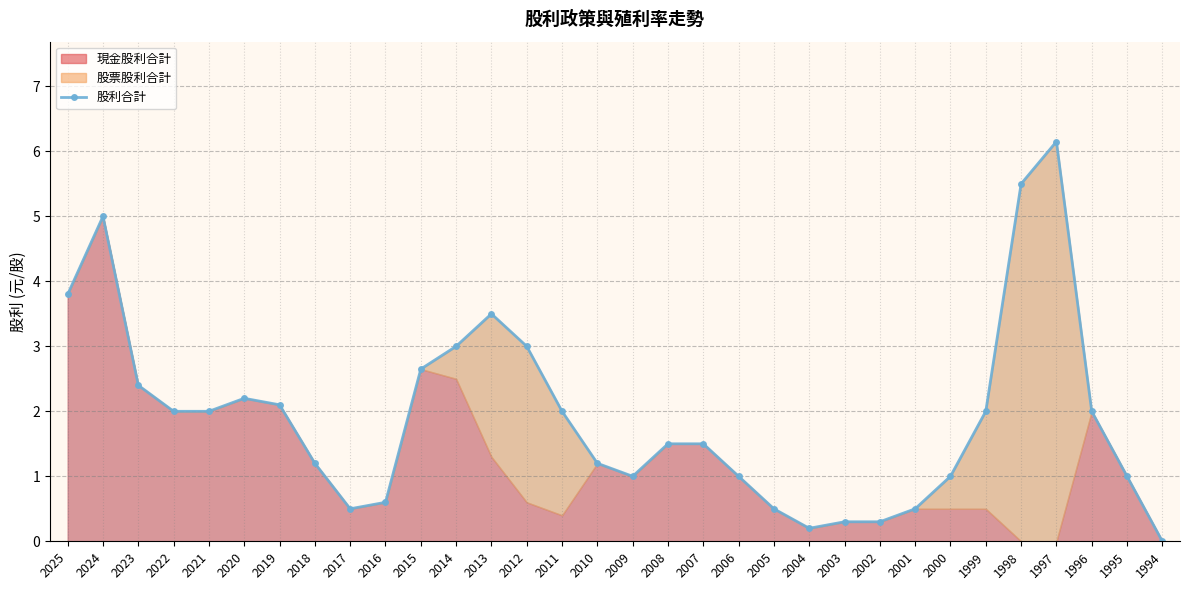

Which has a higher value, 2003 or 1998?

1998